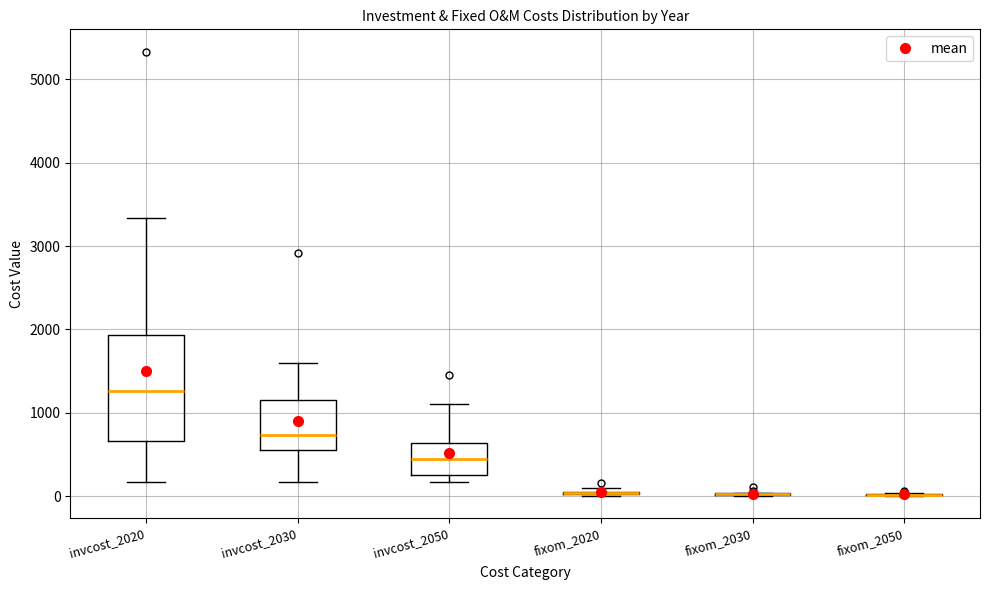

Reading left to right, read every box against the y-axis: the position of its median line, the range the box covers, and the ends of its whiskers. The values are not printed on the chart, so give them approximately, as read against the axis.

invcost_2020: median 1300, box 700 to 1900, whiskers 200 to 3300
invcost_2030: median 700, box 600 to 1200, whiskers 200 to 1600
invcost_2050: median 500, box 300 to 600, whiskers 200 to 1100
fixom_2020: box collapsed to a line at 0, whiskers 0 to 100
fixom_2030: box collapsed to a line at 0, whiskers 0 to 0
fixom_2050: box collapsed to a line at 0, whiskers 0 to 0